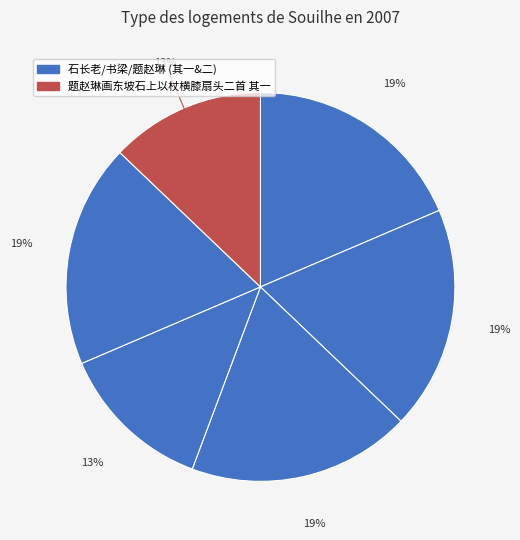

How many slices are in this pie chart?

6